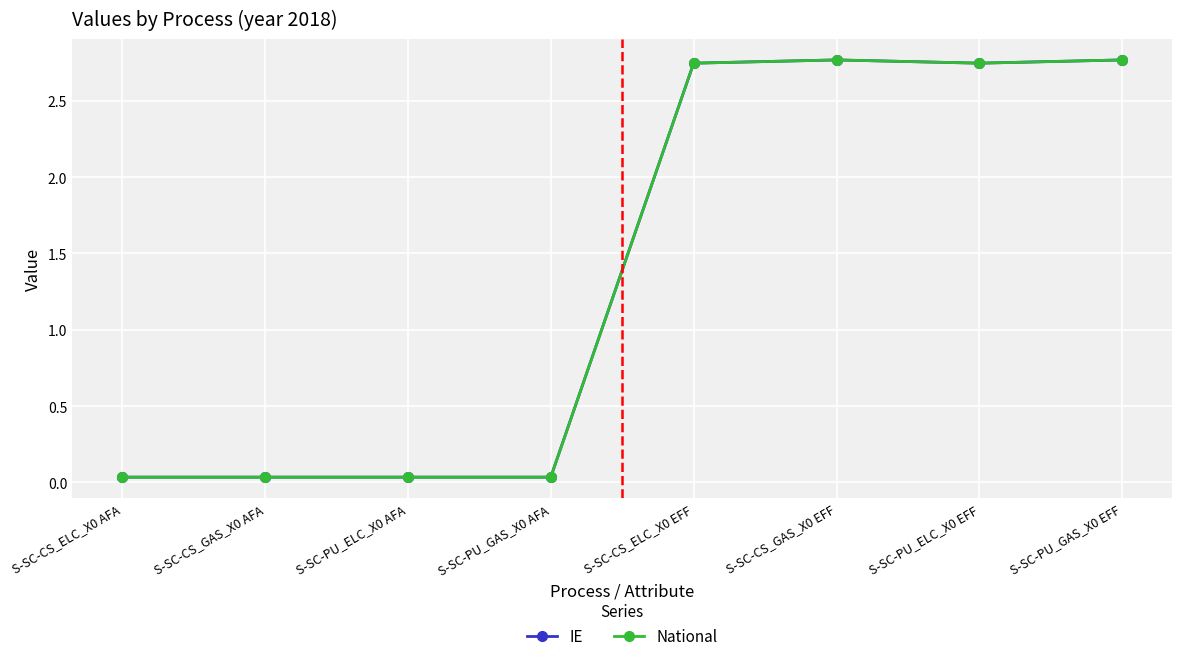

Does the chart have visible grid lines?

Yes